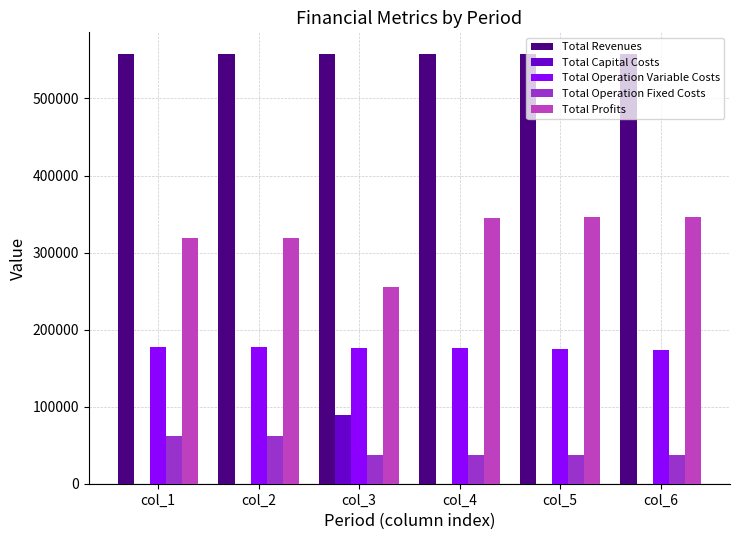

The value of Total Capital Costs at col_3 is 88800.0. True or false?

True